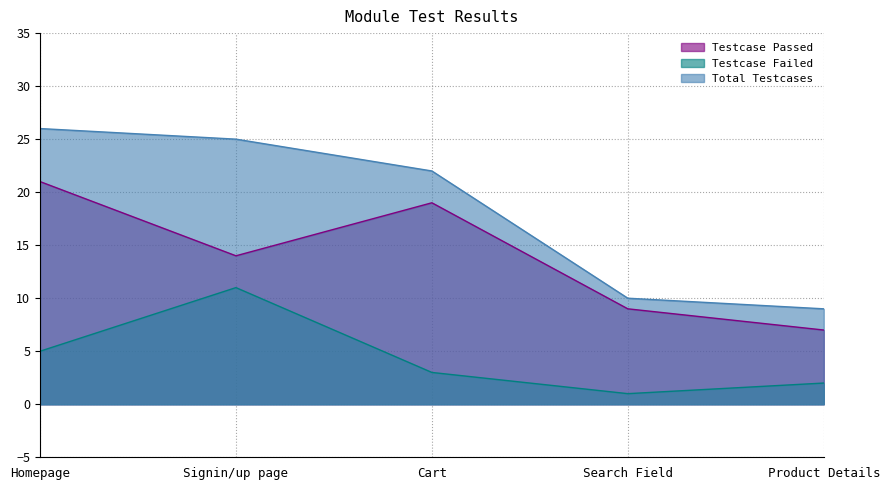

True or false: Testcase Passed has more than 1 points higher than both neighbors.

False